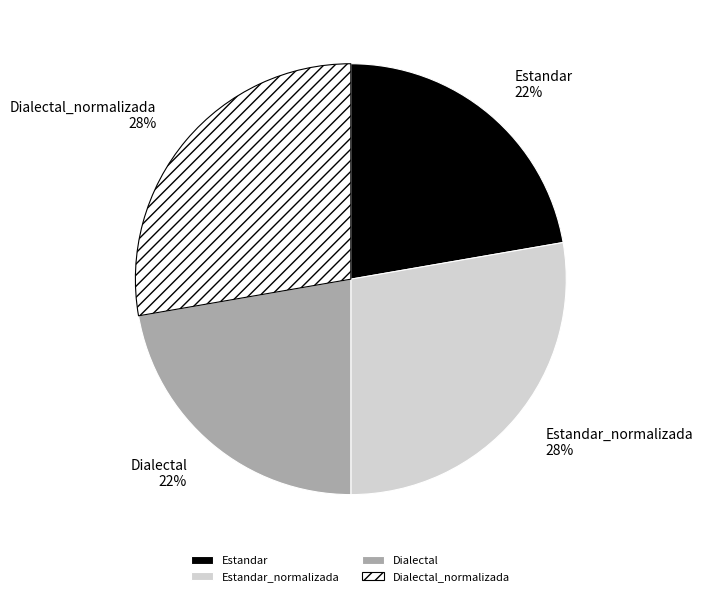

To the nearest percent, what is the average slice percentage?

25%